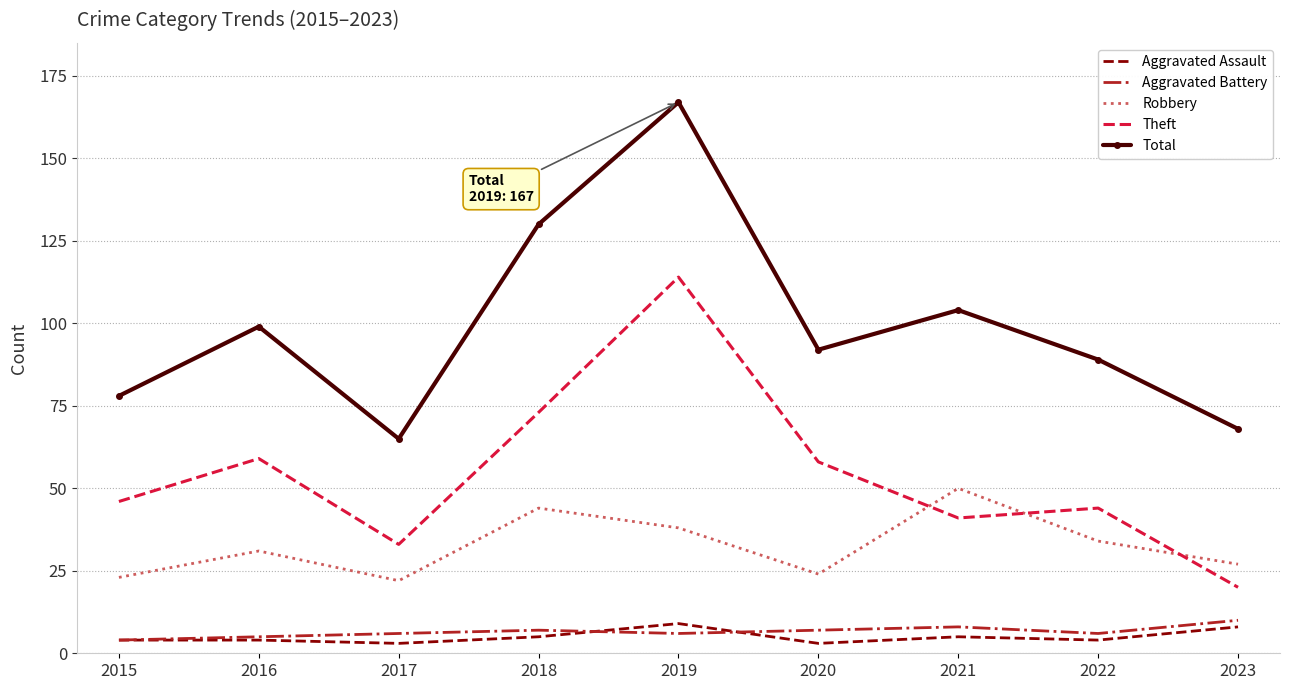

Between 2017 and 2022, which series saw the biggest shift?

Total